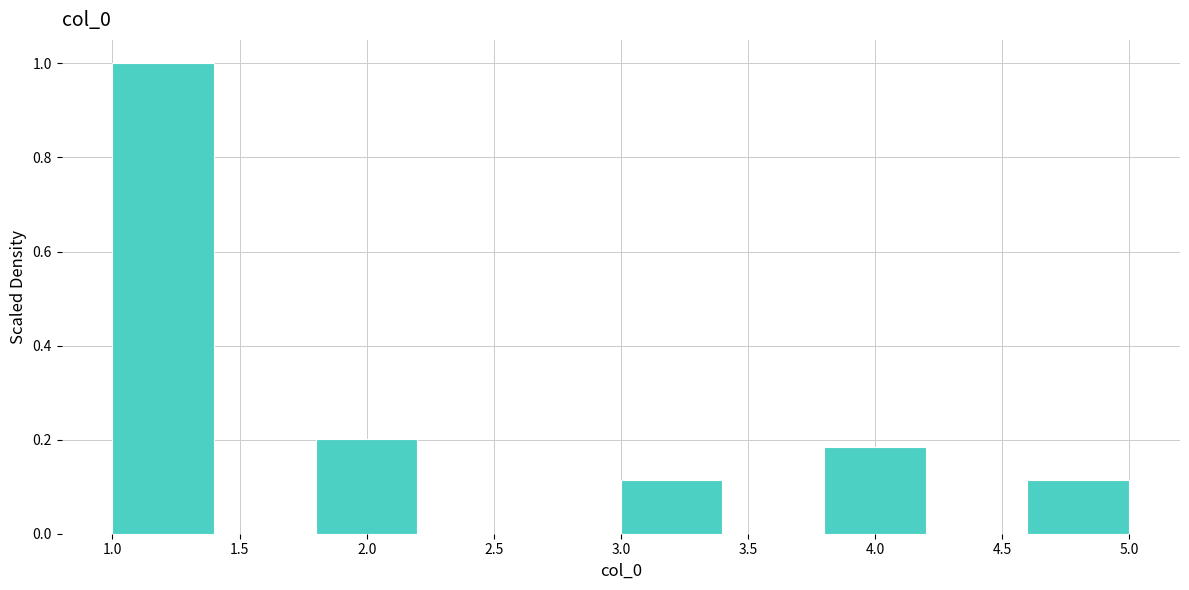

How tall is the bar that spans 4.6 to 5.0 on the x-axis? The values are not printed on the chart, so give them approximately, as read against the axis.

0.12